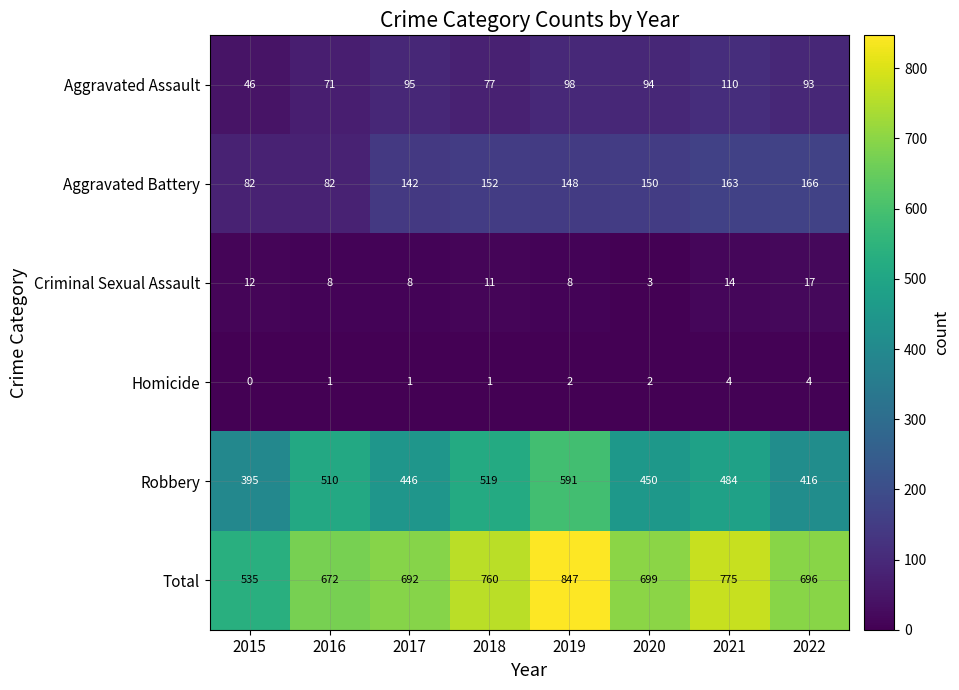

Count the number of data series in this chart.

6